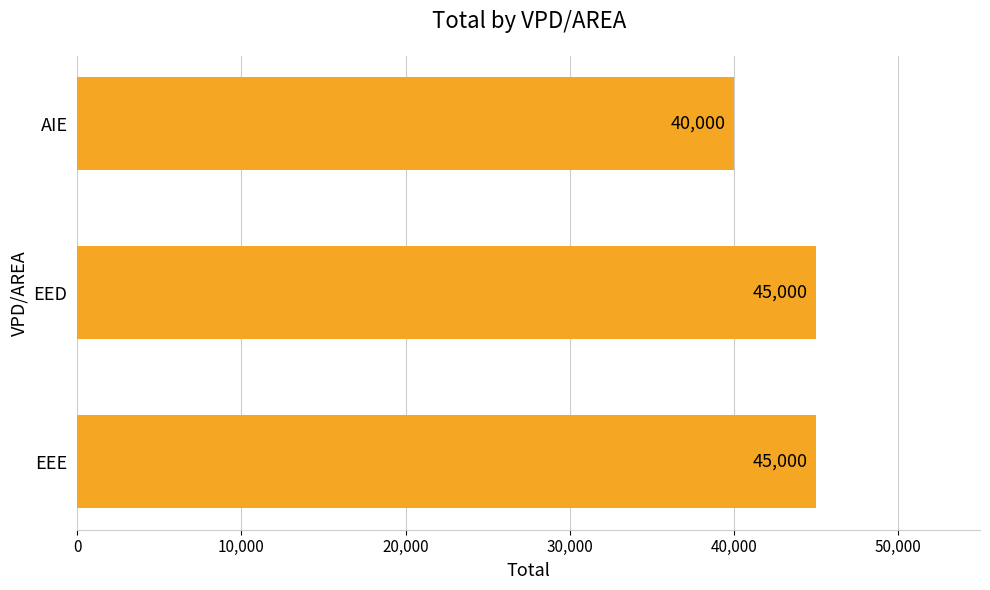

What is the difference between the values at EED and AIE?

5000